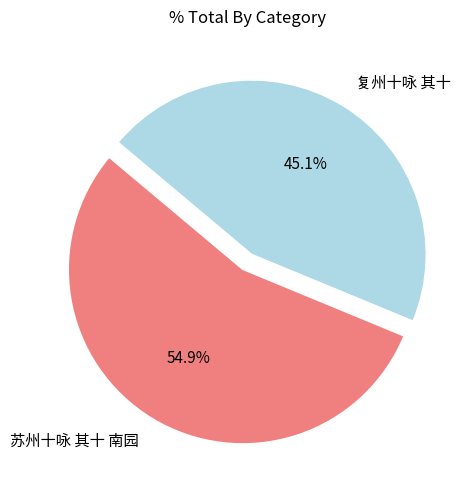

The 复州十咏 其十 slice represents 31% of the pie. True or false?

False